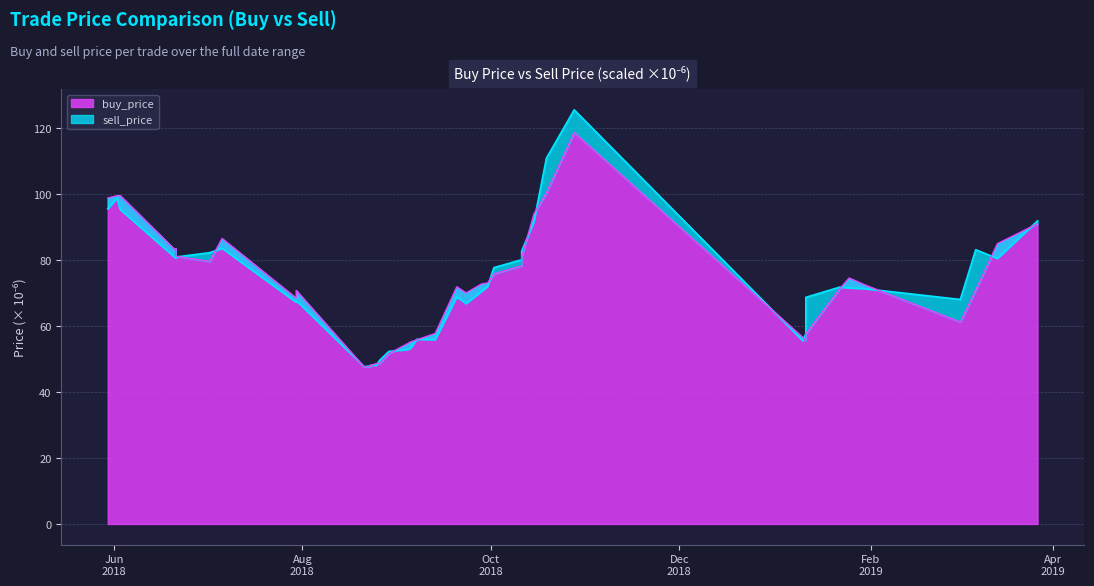

What are all the series names shown in the legend?

sell_price, buy_price